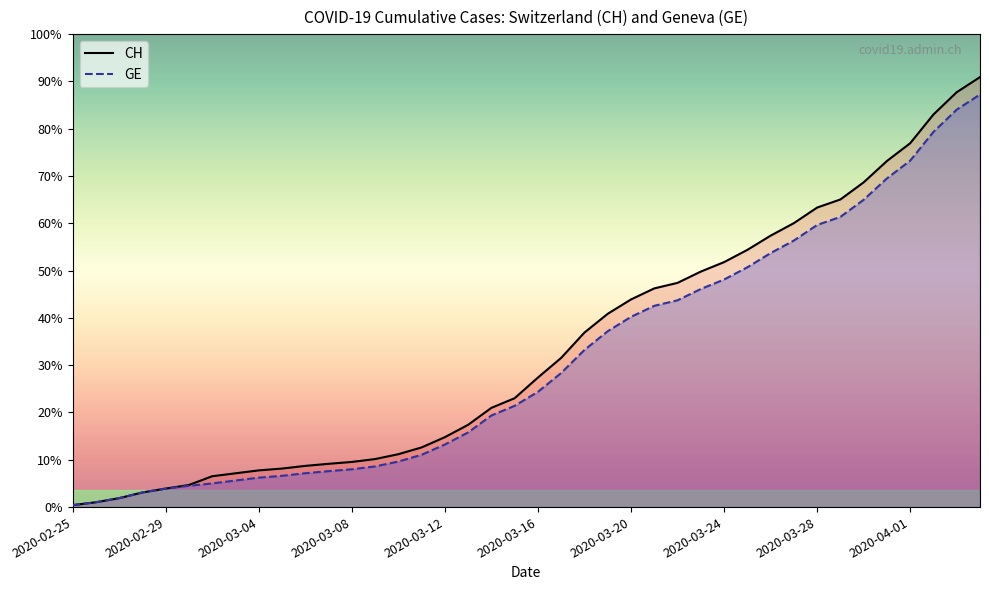

Which series has the largest total across all categories?

CH